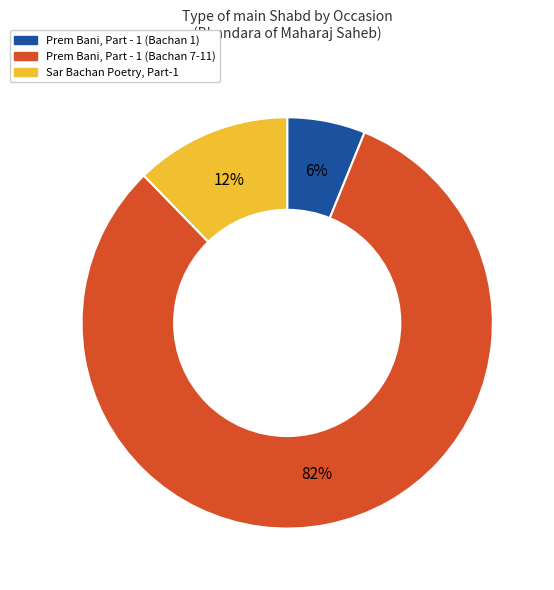

Rank the categories by value from highest to lowest.

Prem Bani, Part - 1 (Bachan 7-11), Sar Bachan Poetry, Part-1, Prem Bani, Part - 1 (Bachan 1)